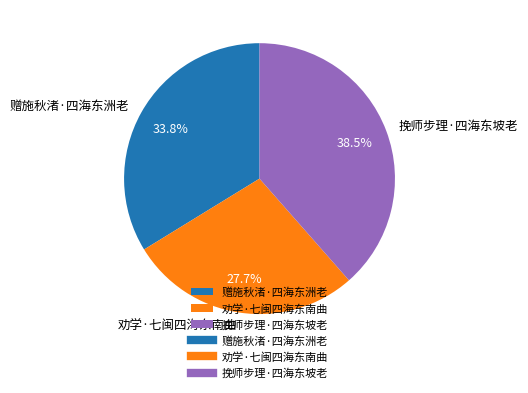

Is 劝学·七闽四海东南曲 the majority of the pie?

No